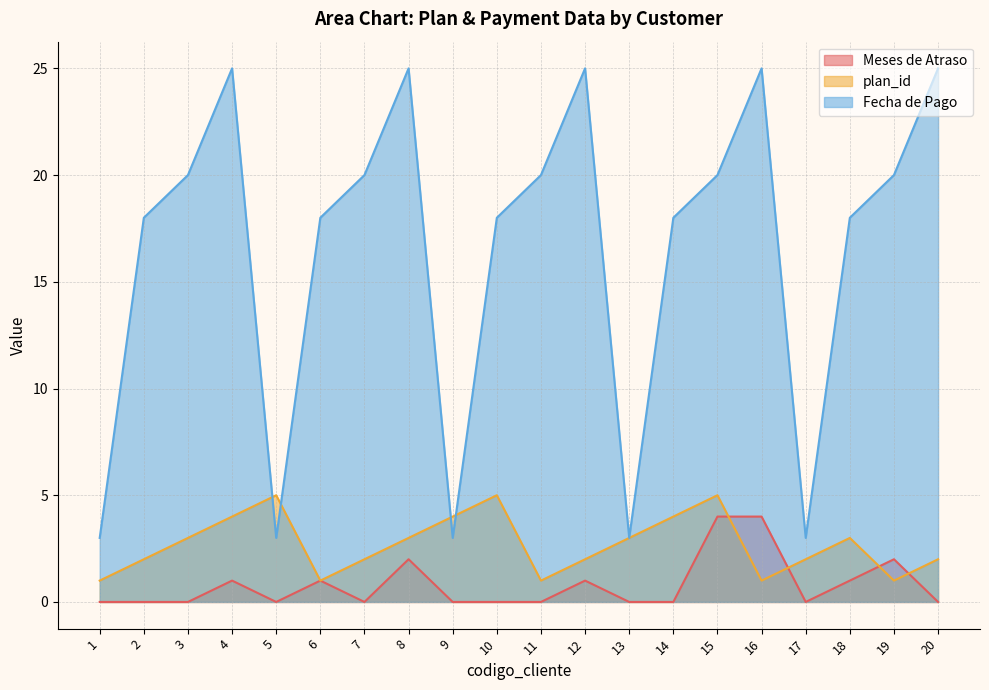

At which label does plan_id reach its peak?

5